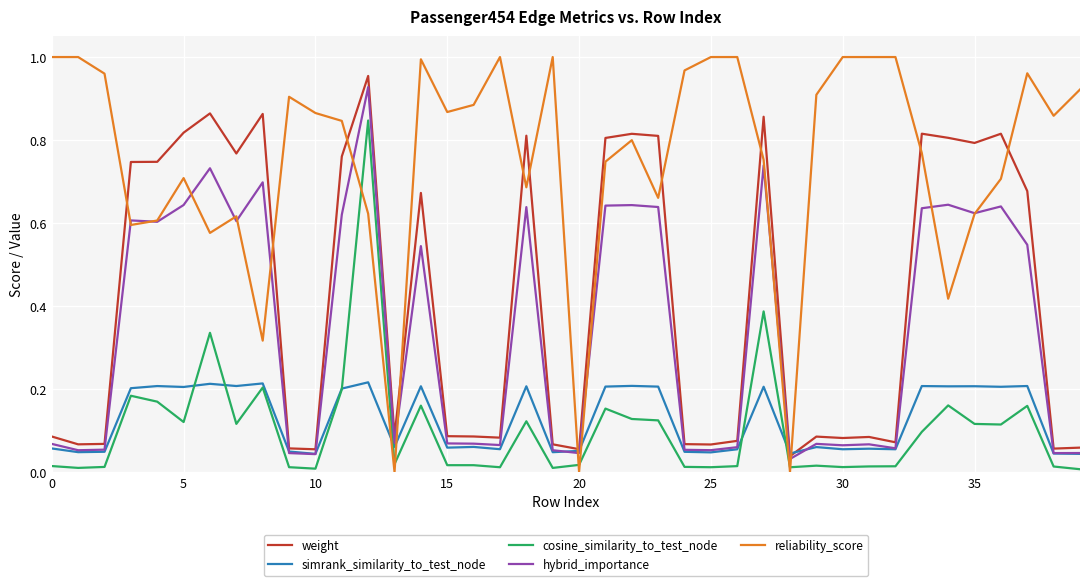

Which series has the largest range (max minus min)?

reliability_score